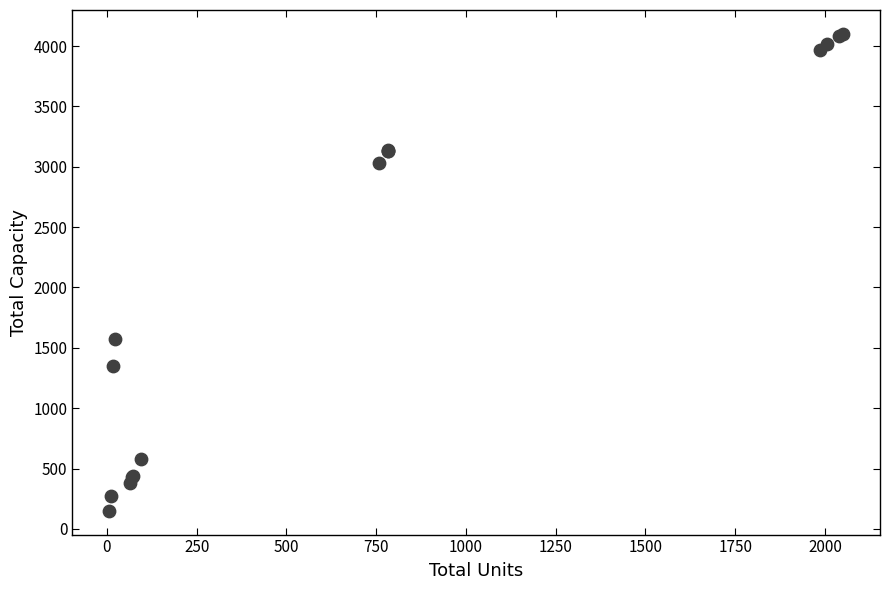

What Y value in the scatter plot is closest to 2126?

1575